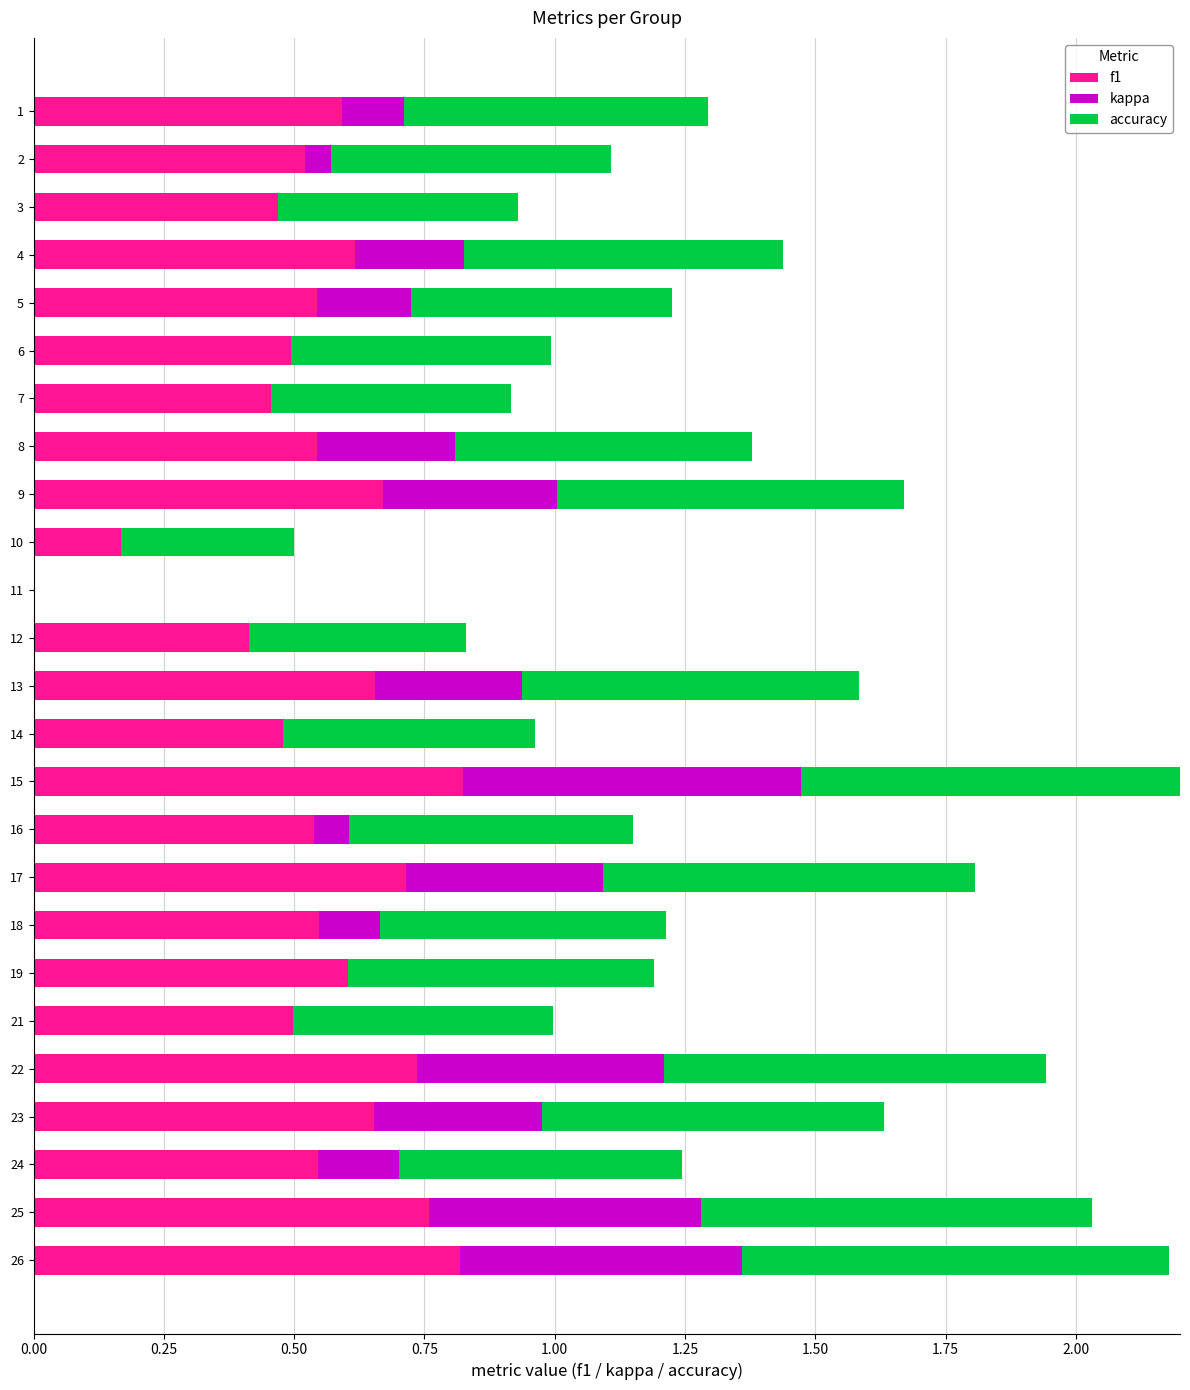

What are all the series names shown in the legend?

f1, kappa, accuracy